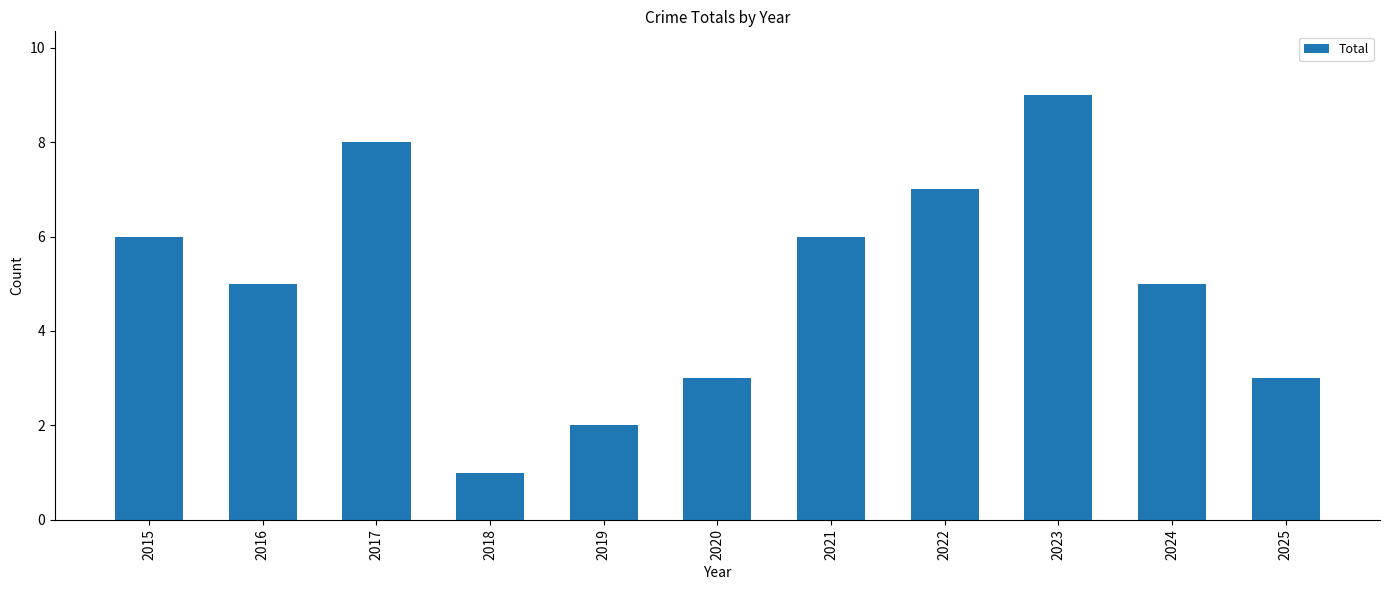

How many series are shown in this chart?

1